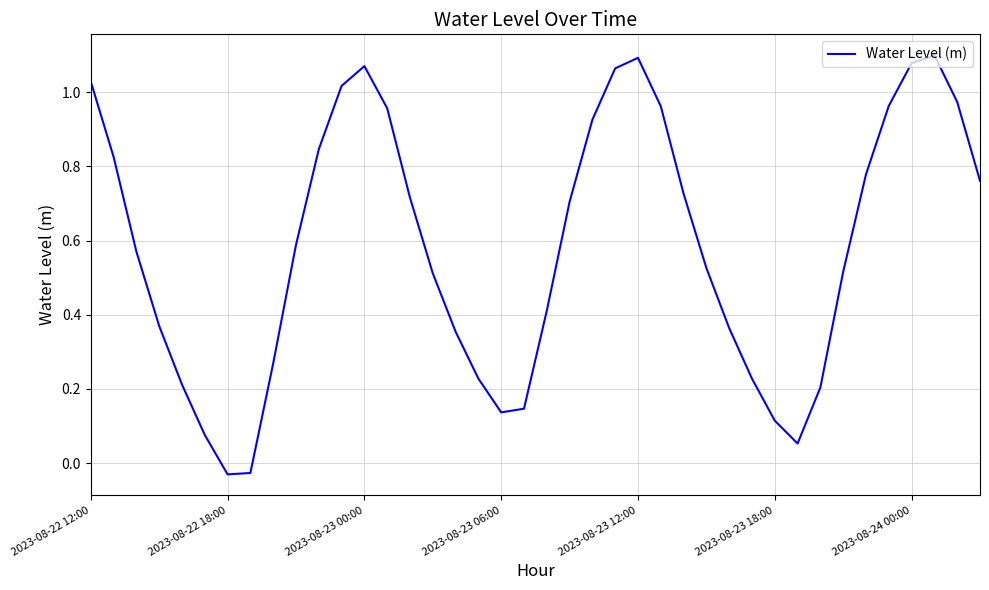

What is the maximum value shown in the chart?

1.1